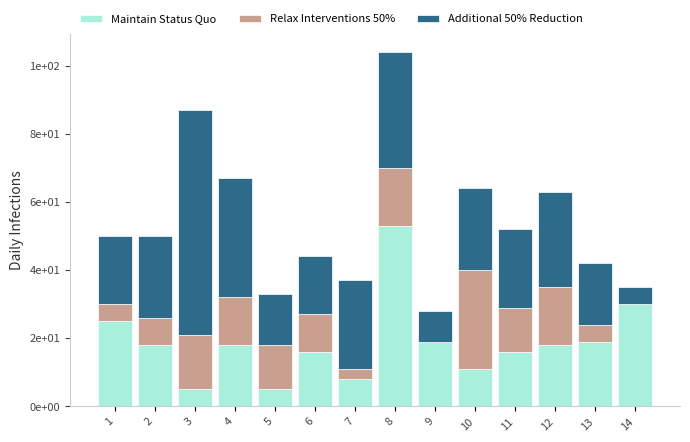

What are all the series names shown in the legend?

Maintain Status Quo, Relax Interventions 50%, Additional 50% Reduction